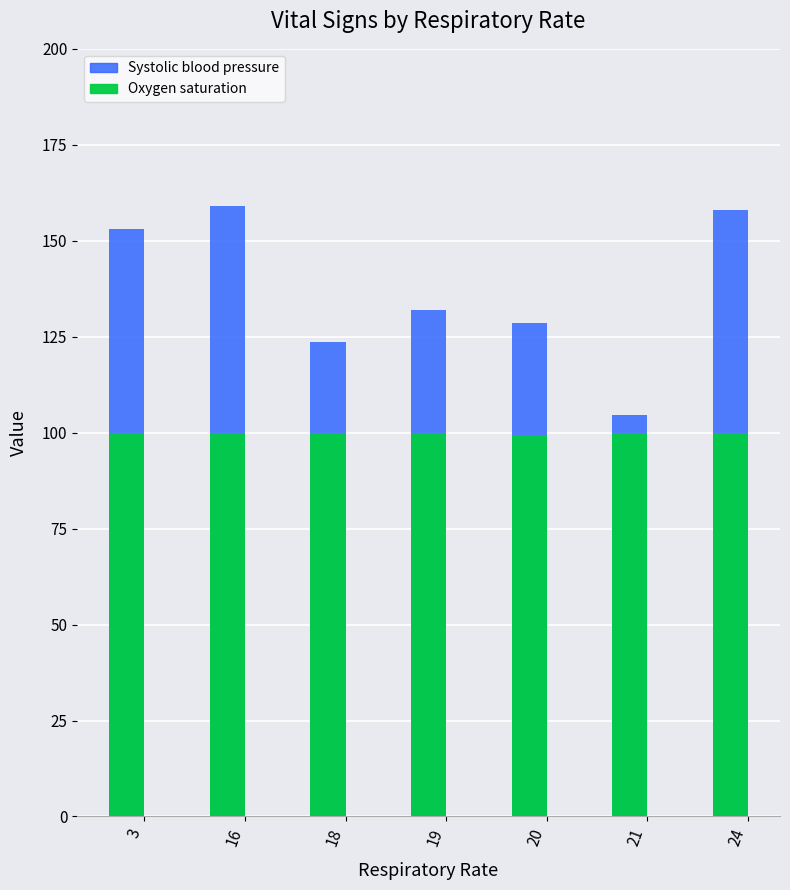

What is the value of the Oxygen saturation bar at the 2nd from the left?

100.0